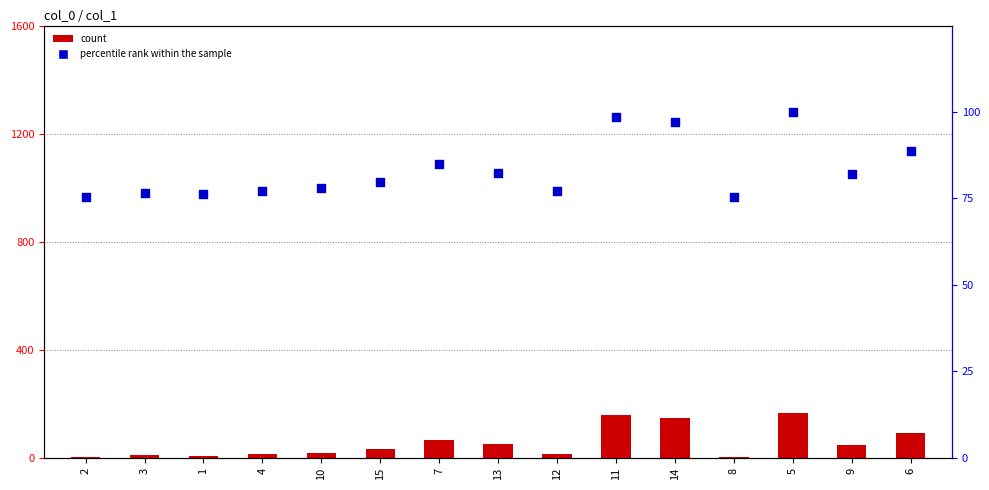

Is the value of count at 8 greater than the value of percentile rank within the sample at 9?

No